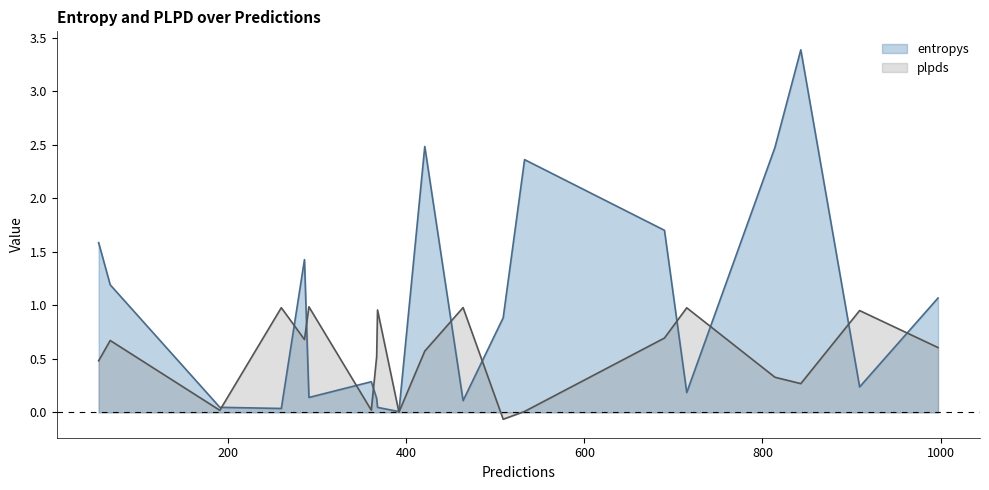

Between 814 and 997, which series saw the biggest shift?

entropys